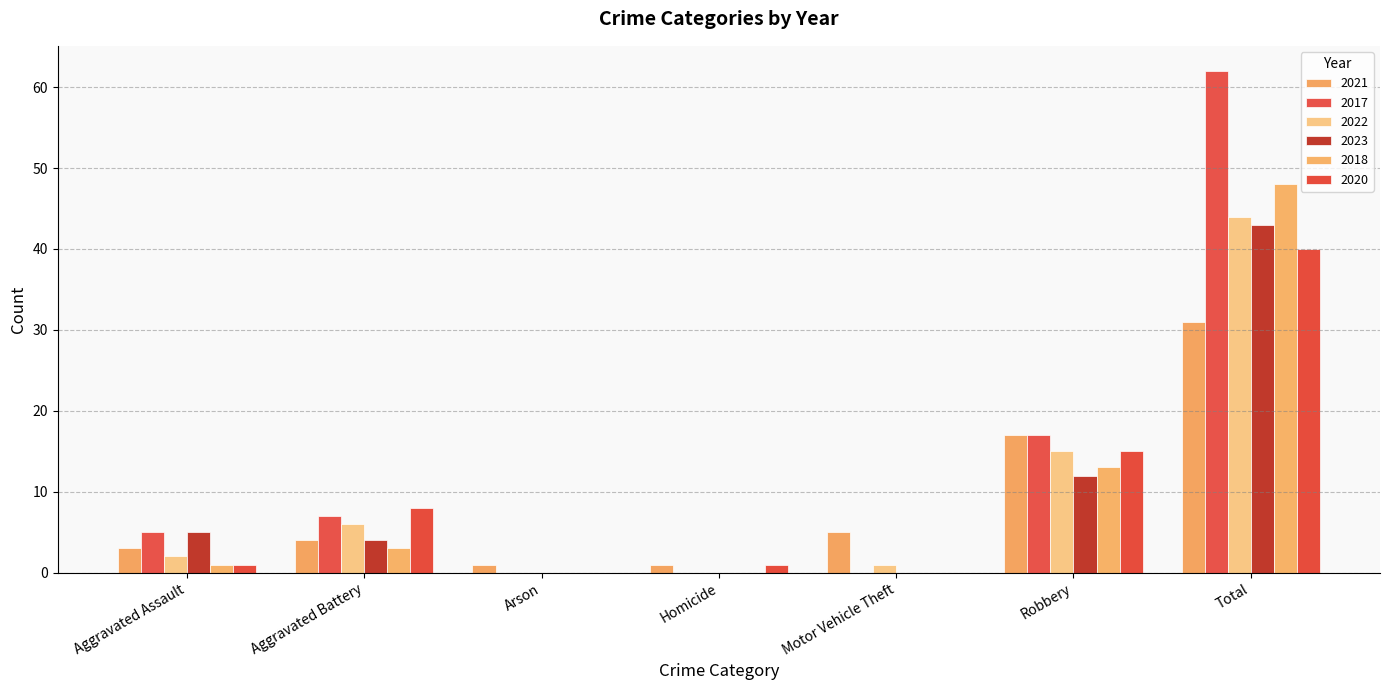

At which label does 2023 first exceed 4?

Aggravated Assault